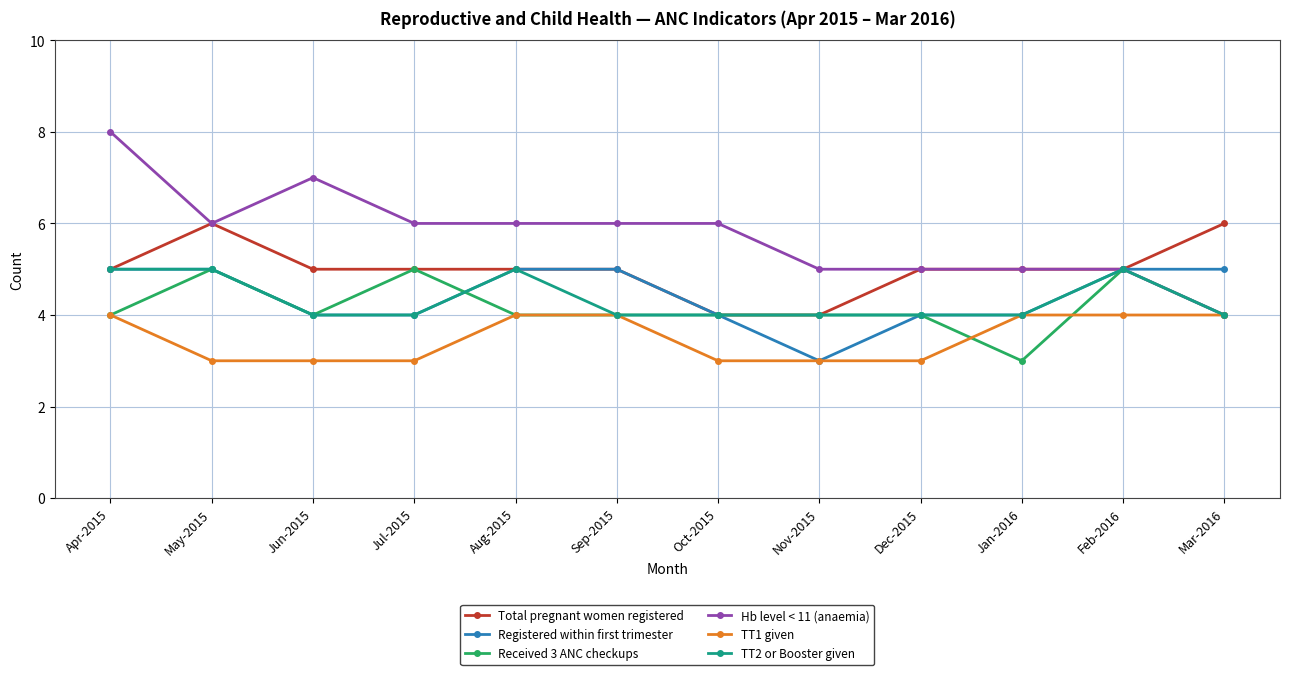

What is the total value across all series at Sep-2015?

28